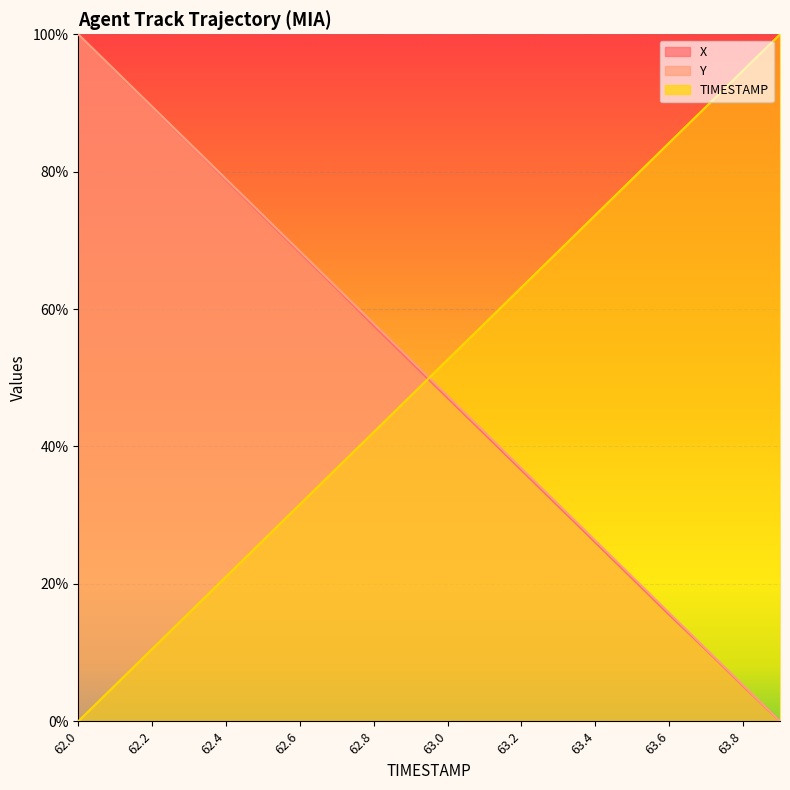

At which label does Y first exceed 52?

62.0